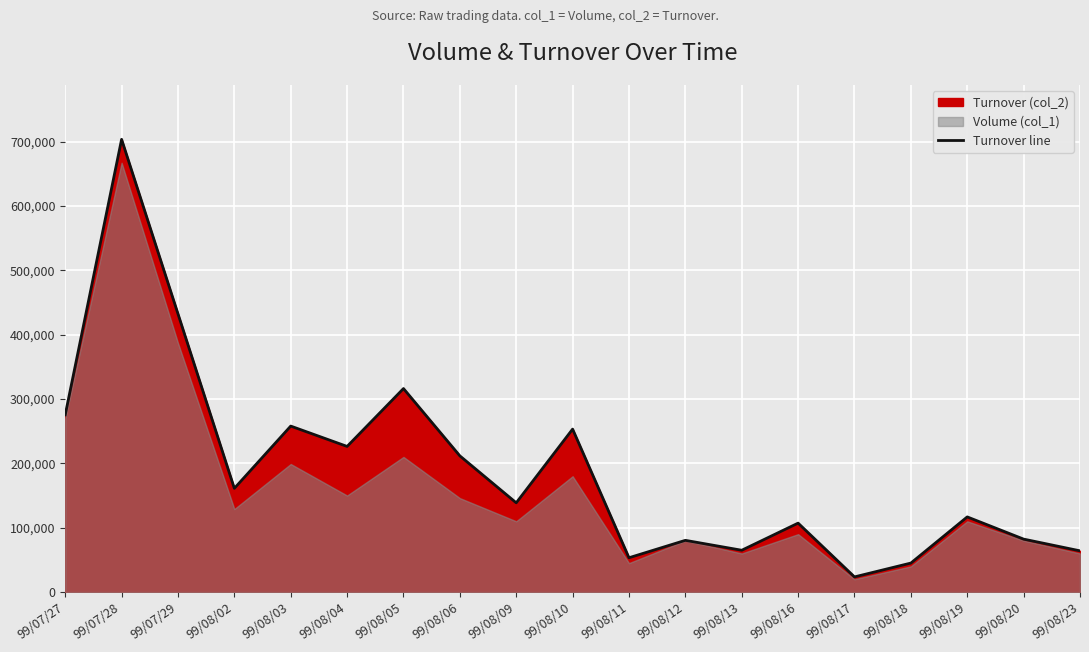

What is the ratio of the value at 99/08/13 to the value at 99/07/27?

0.2